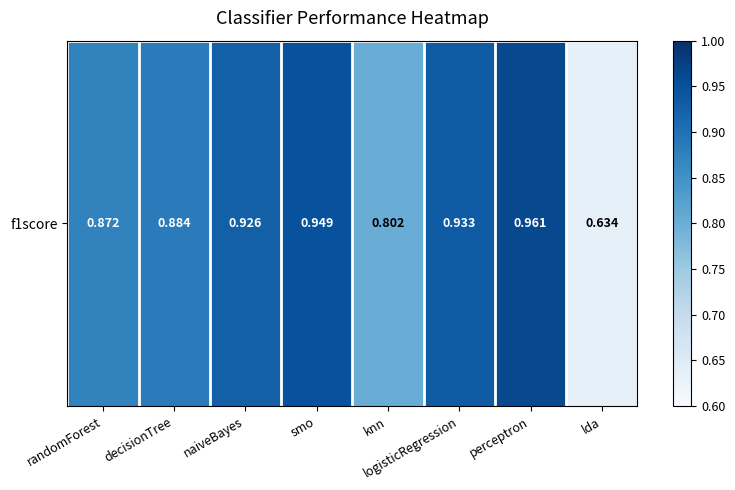

How many values are between 0 and 1?

8